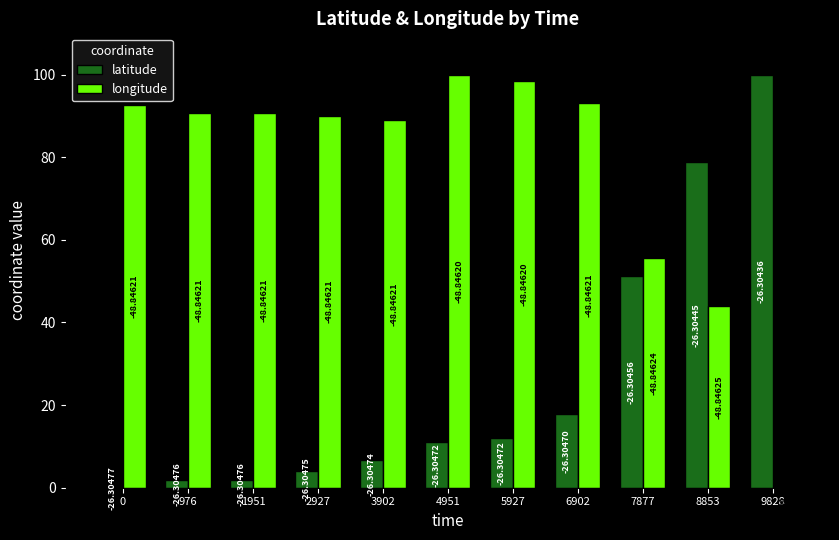

Are the bars grouped side by side (vs. stacked)?

Yes